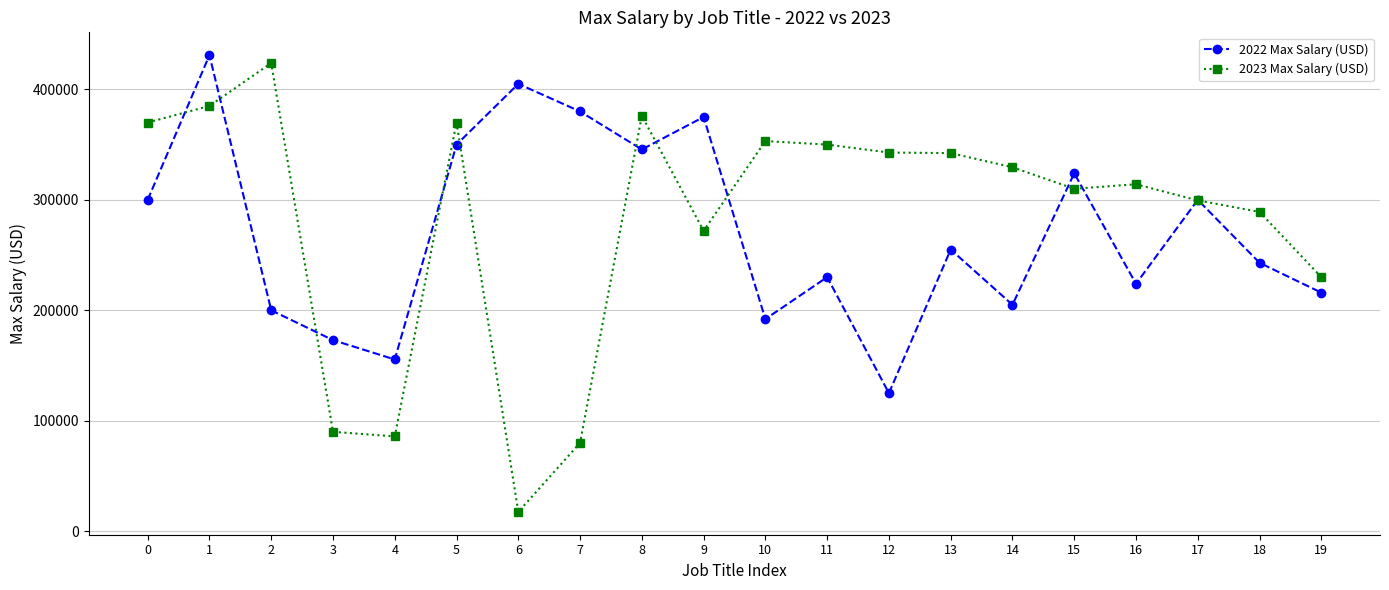

True or false: 2023 Max Salary (USD) and 2022 Max Salary (USD) cross at least once.

True